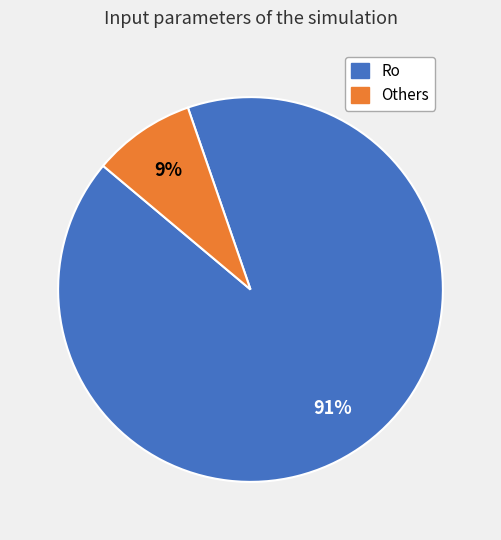

Which has a higher value, Ro or Others?

Ro